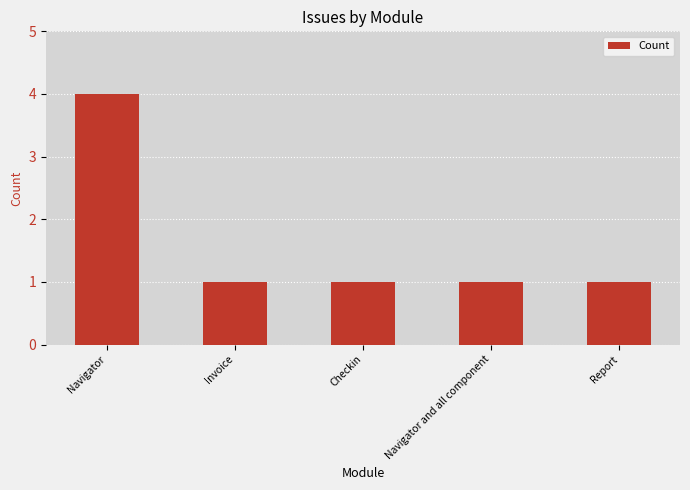

True or false: the data shows 1 at Navigator and all component.

True